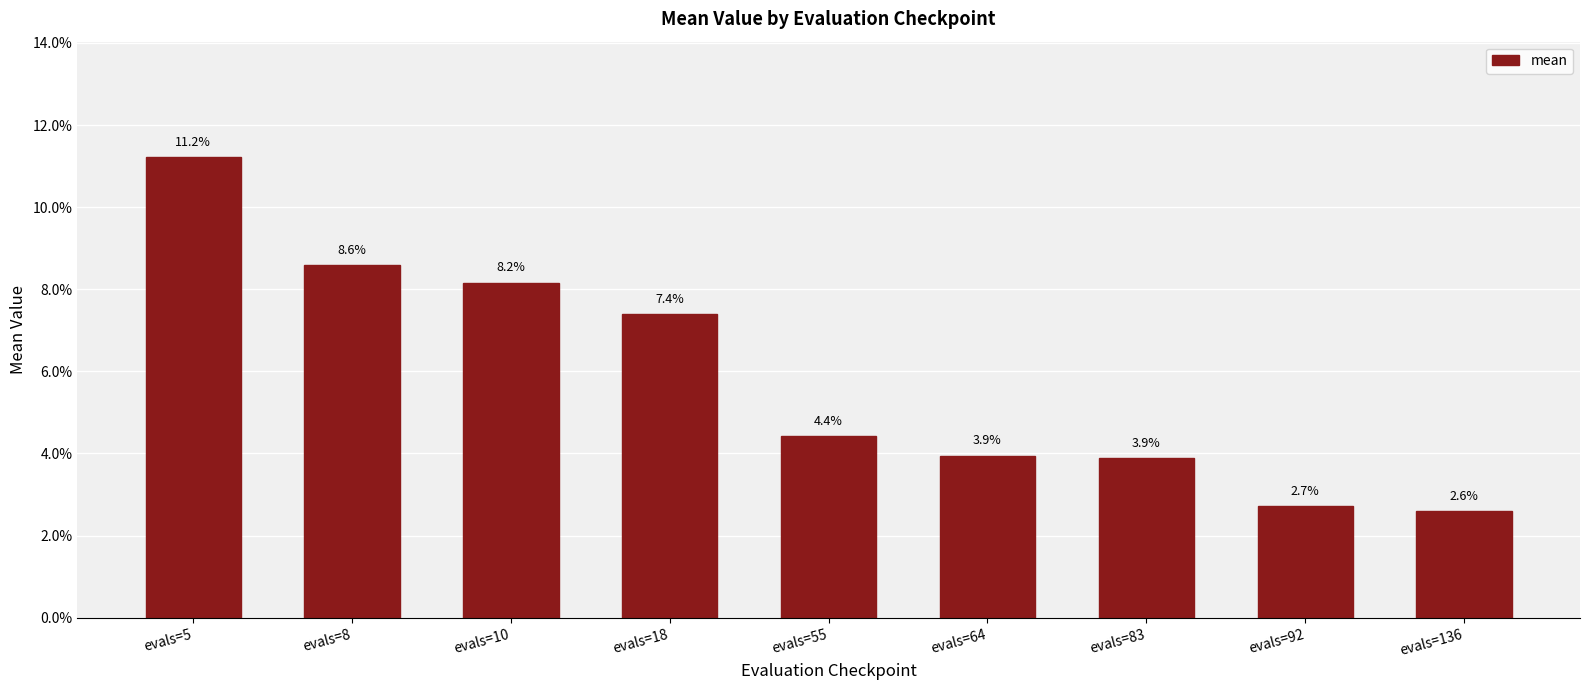

Reading left to right, list all the values displayed in this chart.

0.1	0.1	0.1	0.1	0.0	0.0	0.0	0.0	0.0